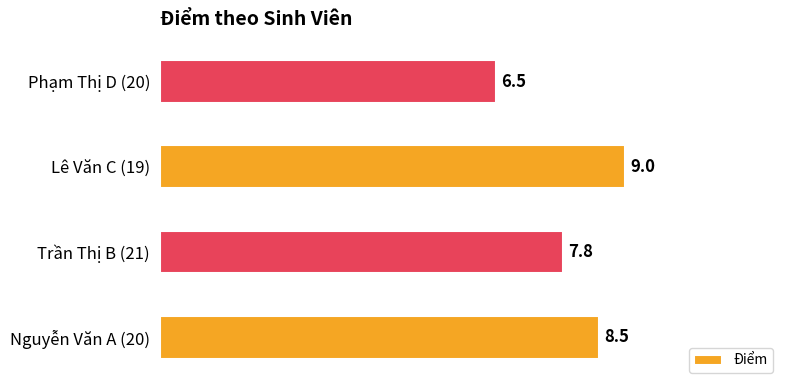

Which label corresponds to the largest value in the chart?

Lê Văn C (19)